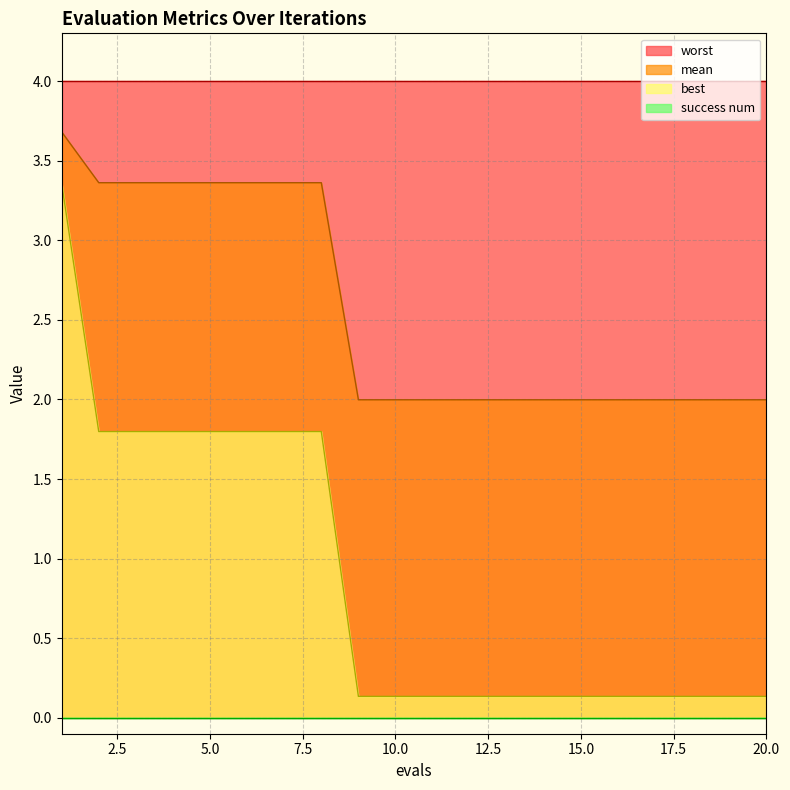

How many distinct data groups are displayed?

4